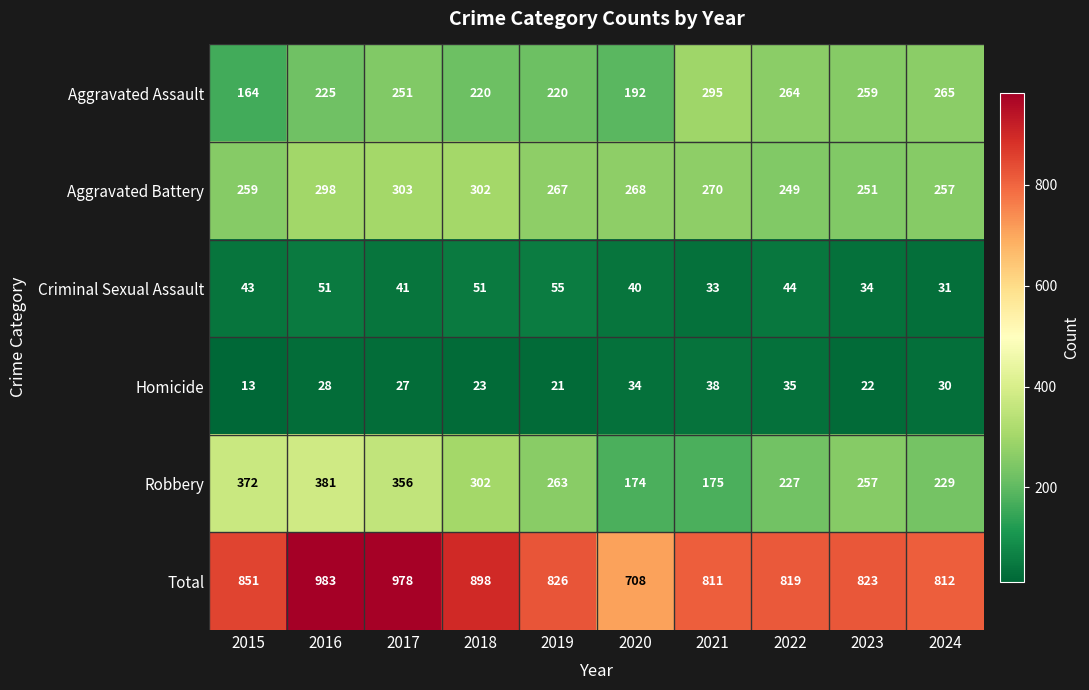

At 2023, list the series in order from smallest to largest.

Homicide, Criminal Sexual Assault, Aggravated Battery, Robbery, Aggravated Assault, Total